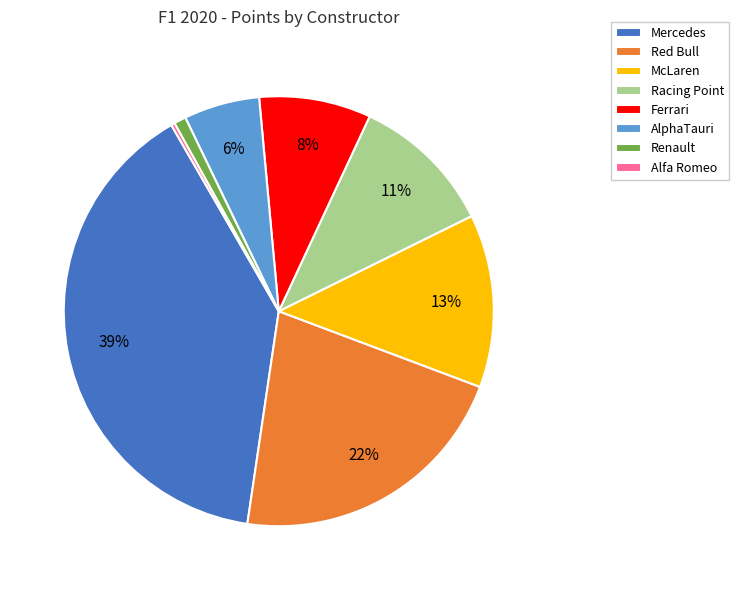

To the nearest percent, what is the difference between the largest and smallest slice percentages?

39%